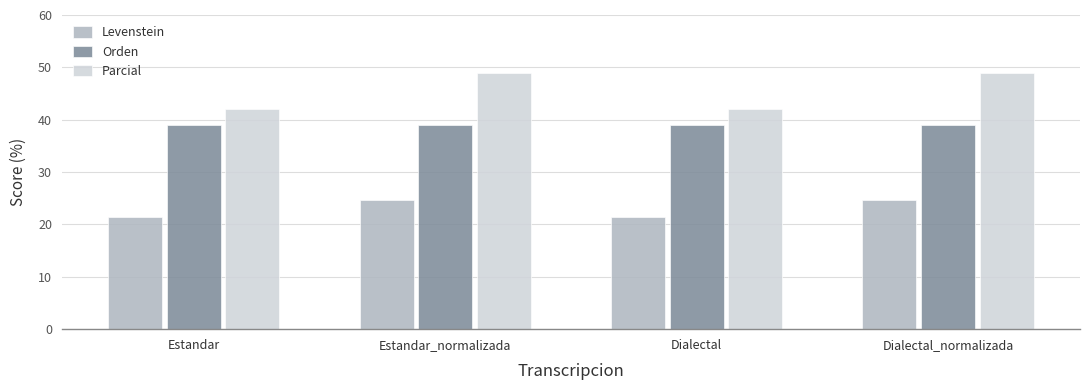

Which series has the largest total across all categories?

Parcial